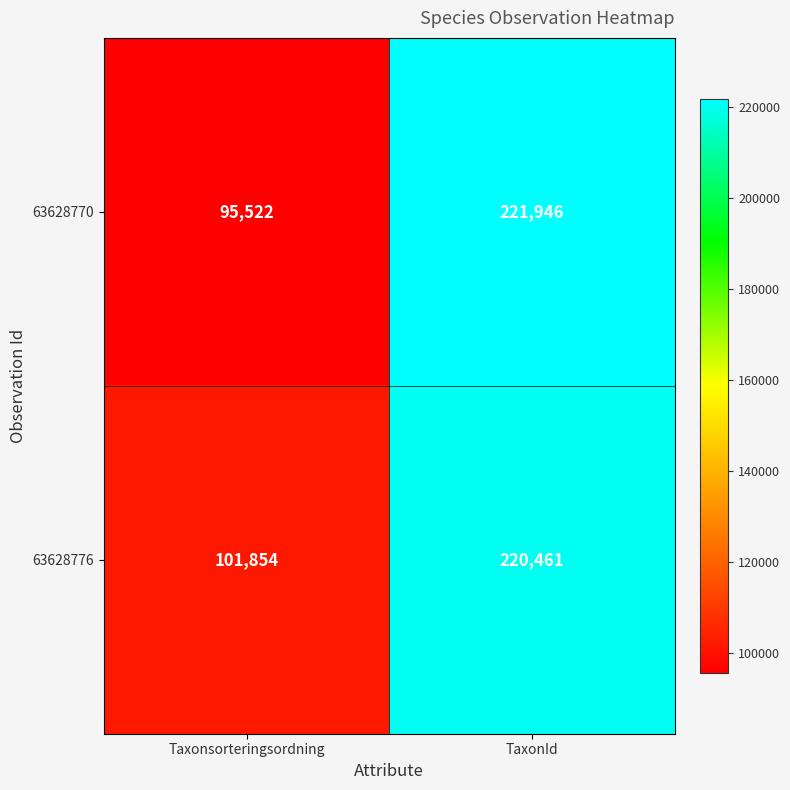

Which series has the largest range (max minus min)?

63628770